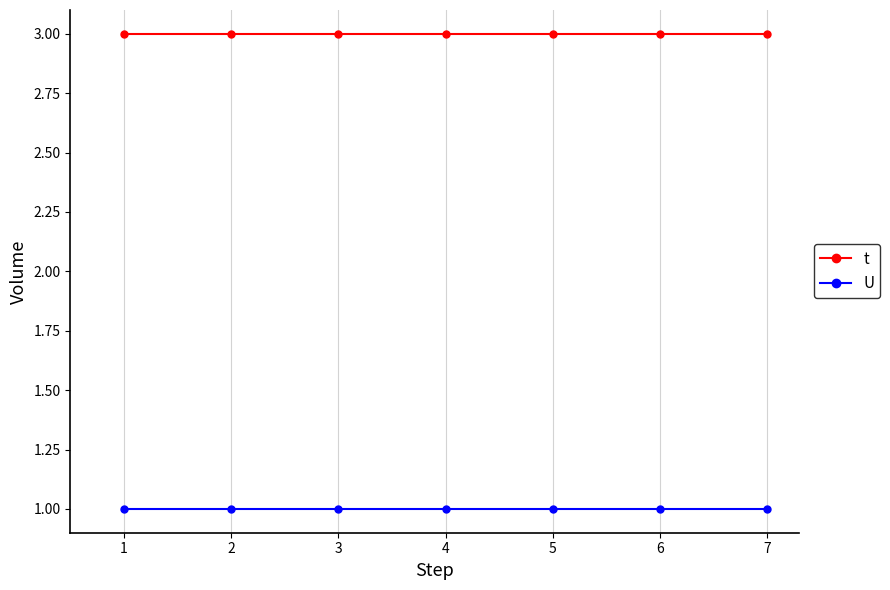

Which series has the largest total across all categories?

t